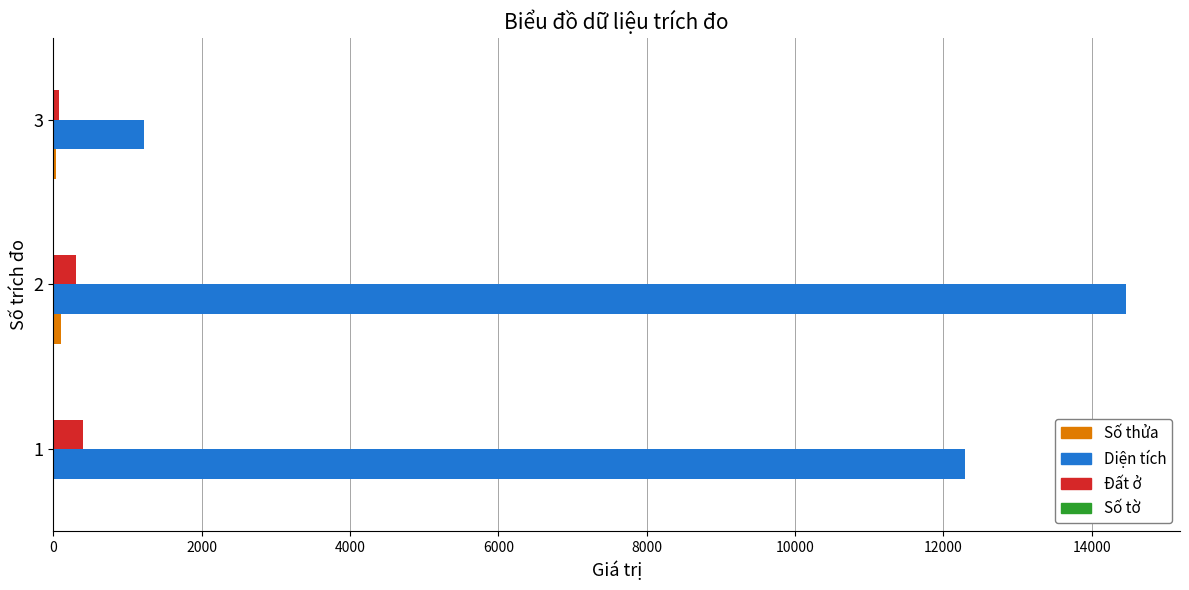

Which series has the largest total across all categories?

Diện tích